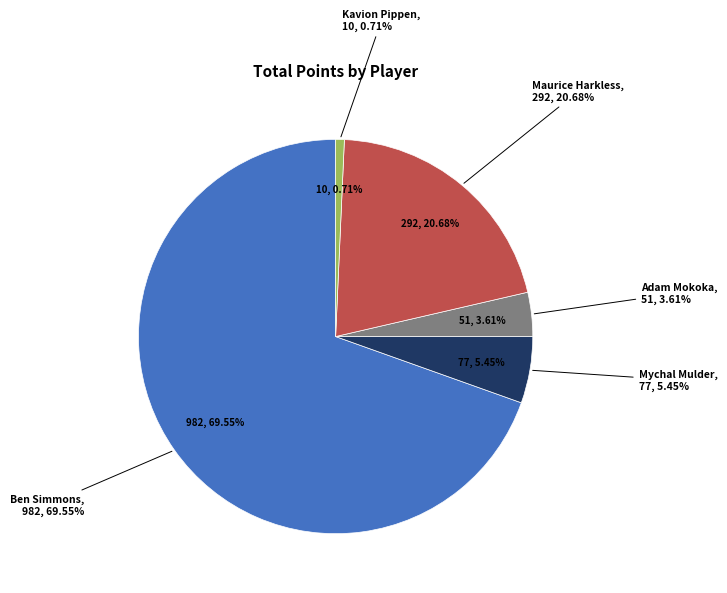

What is the change in value from Adam Mokoka to Kavion Pippen?

-41